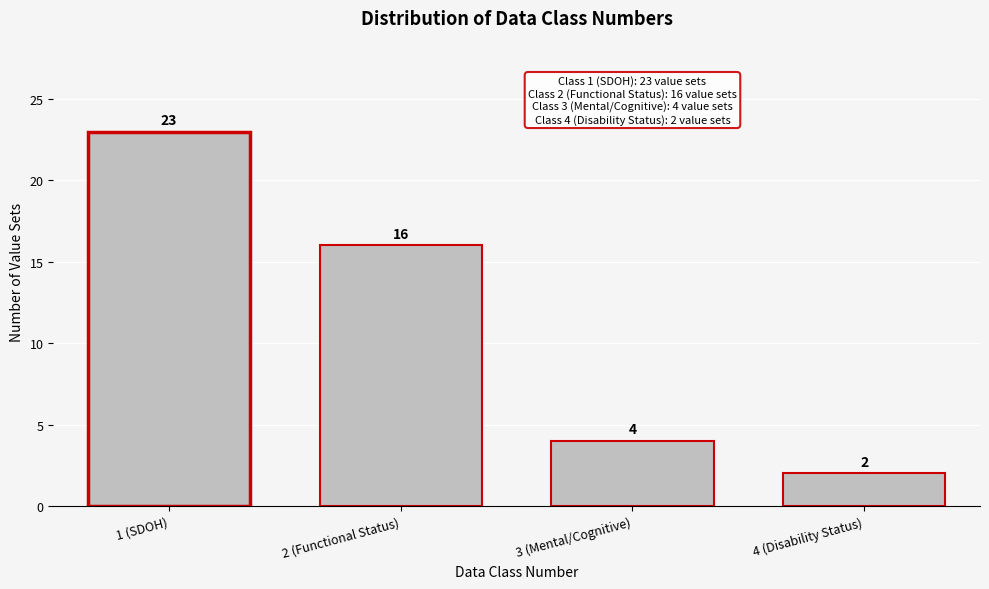

Reading left to right, extract all data points from this chart.

1 (SDOH)=23	2 (Functional Status)=16	3 (Mental/Cognitive)=4	4 (Disability Status)=2